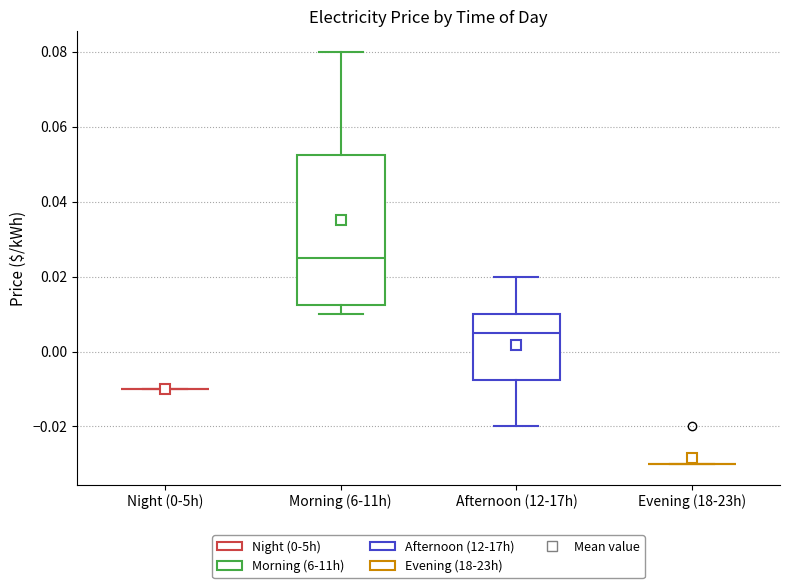

Comparing the boxes themselves (not the whiskers), which one is the tallest?

Morning (6-11h)